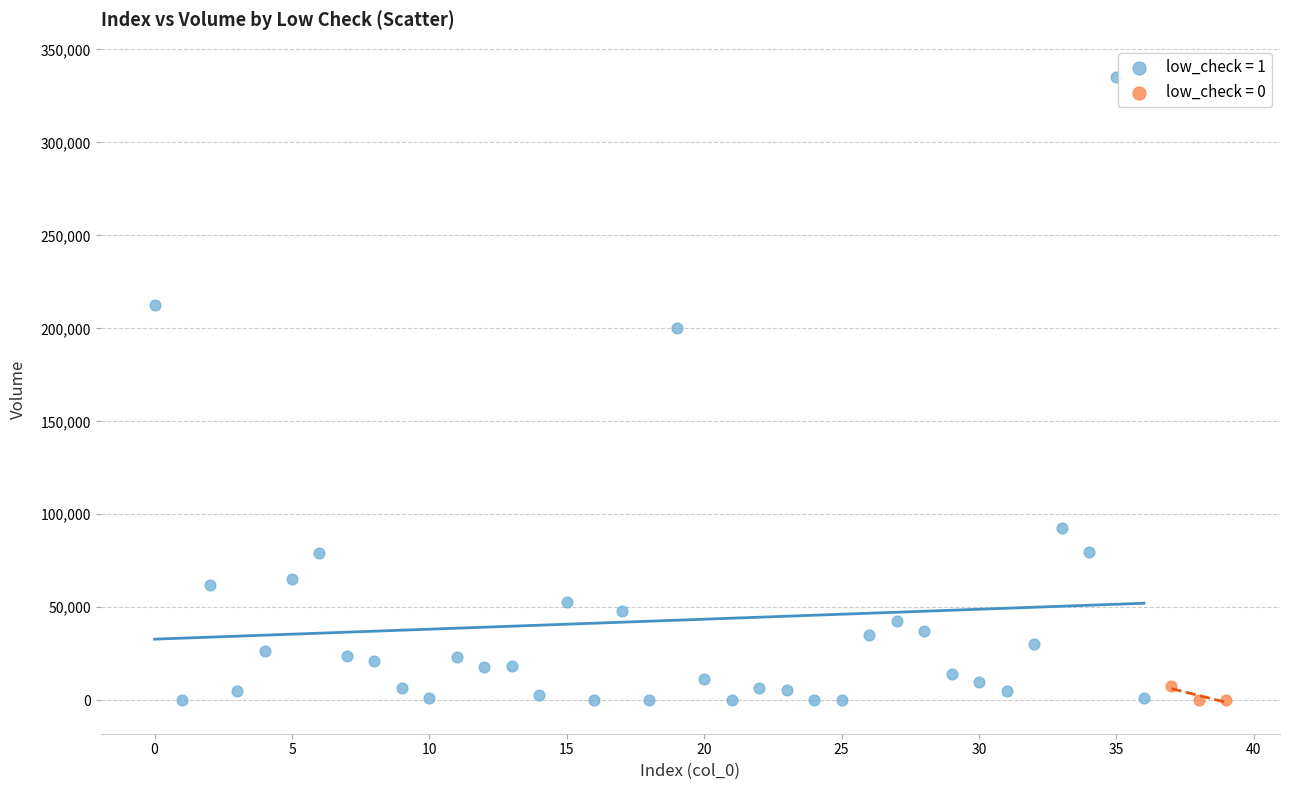

Which series contains the highest Y value?

low_check = 1